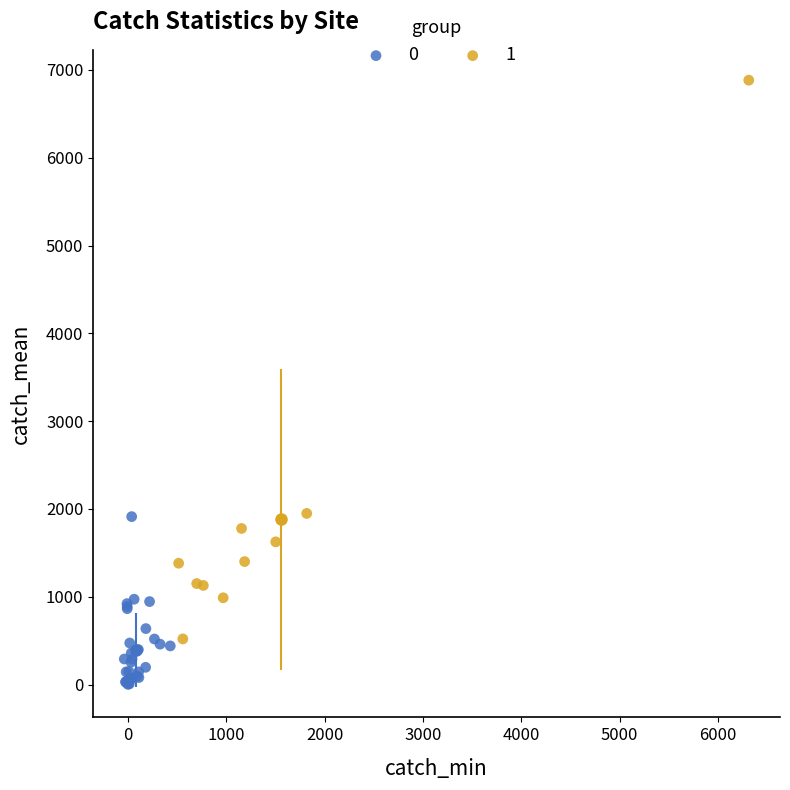

Which series has the largest Y range (max minus min)?

1